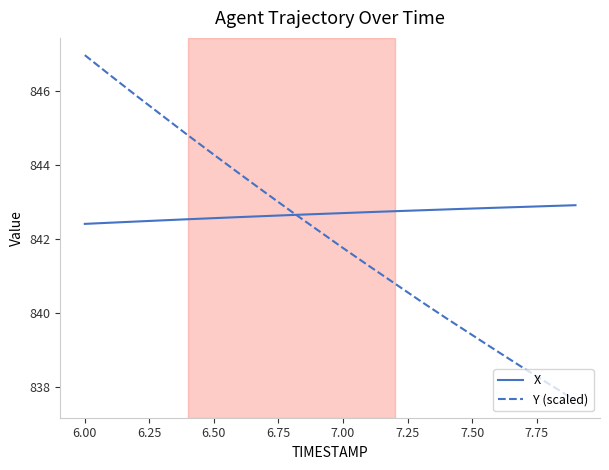

How many values in the Y (scaled) series exceed 842?

10